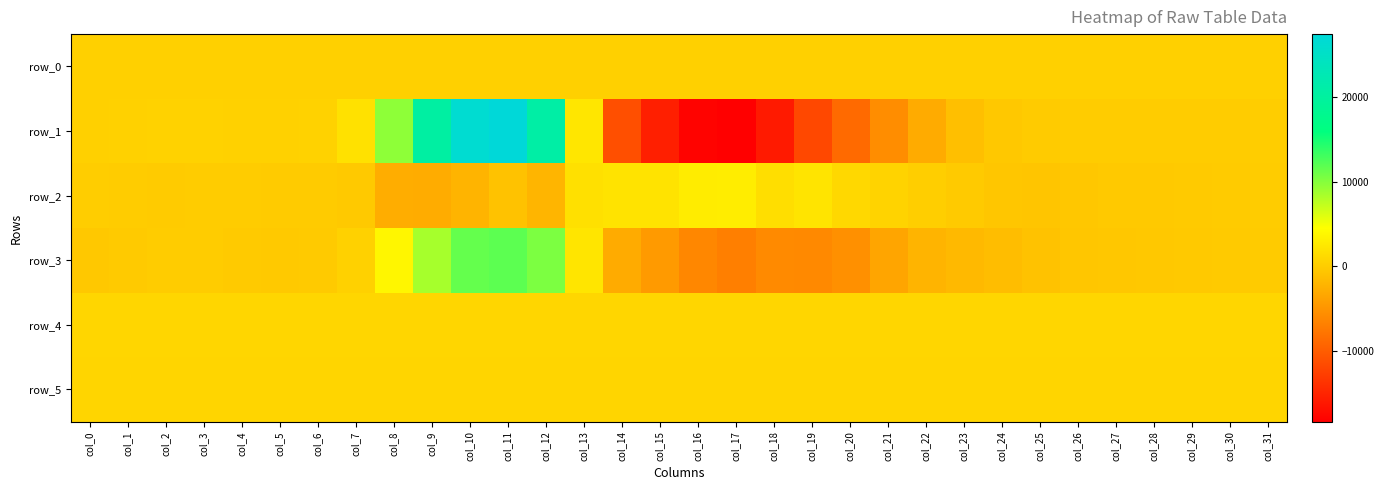

How many values in row_1 are above zero?

18